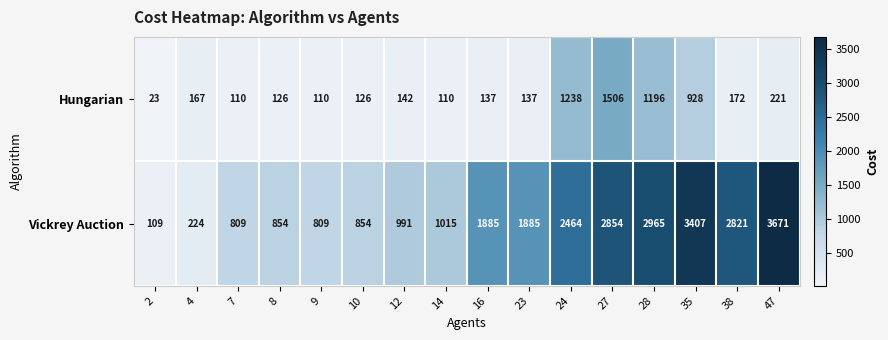

At which label does Vickrey Auction reach its peak?

47